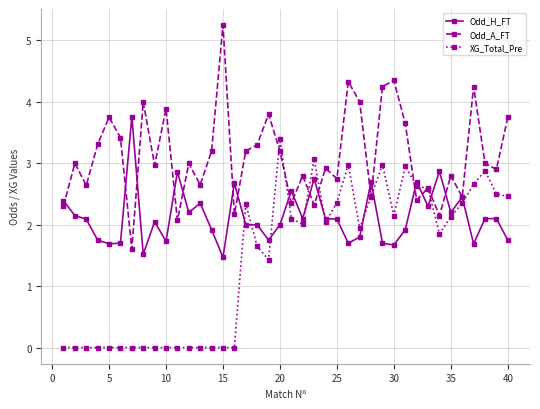

What is the lowest value of the Odd_H_FT series?

1.5